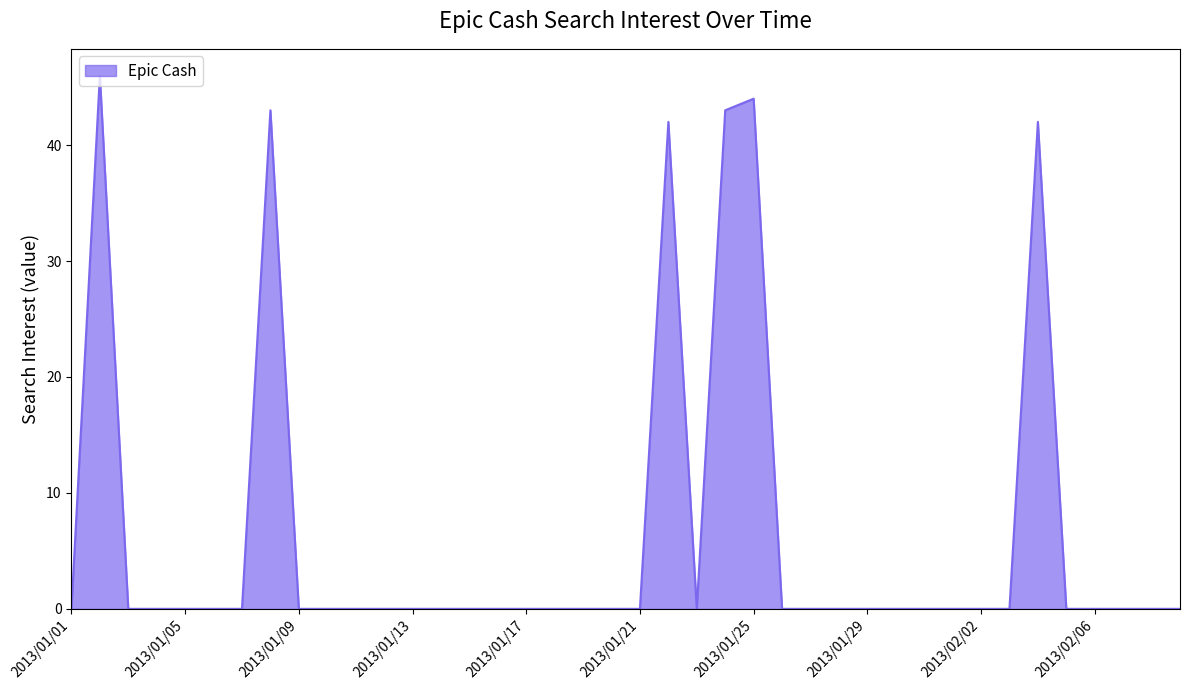

What is the difference between the maximum and minimum values?

46